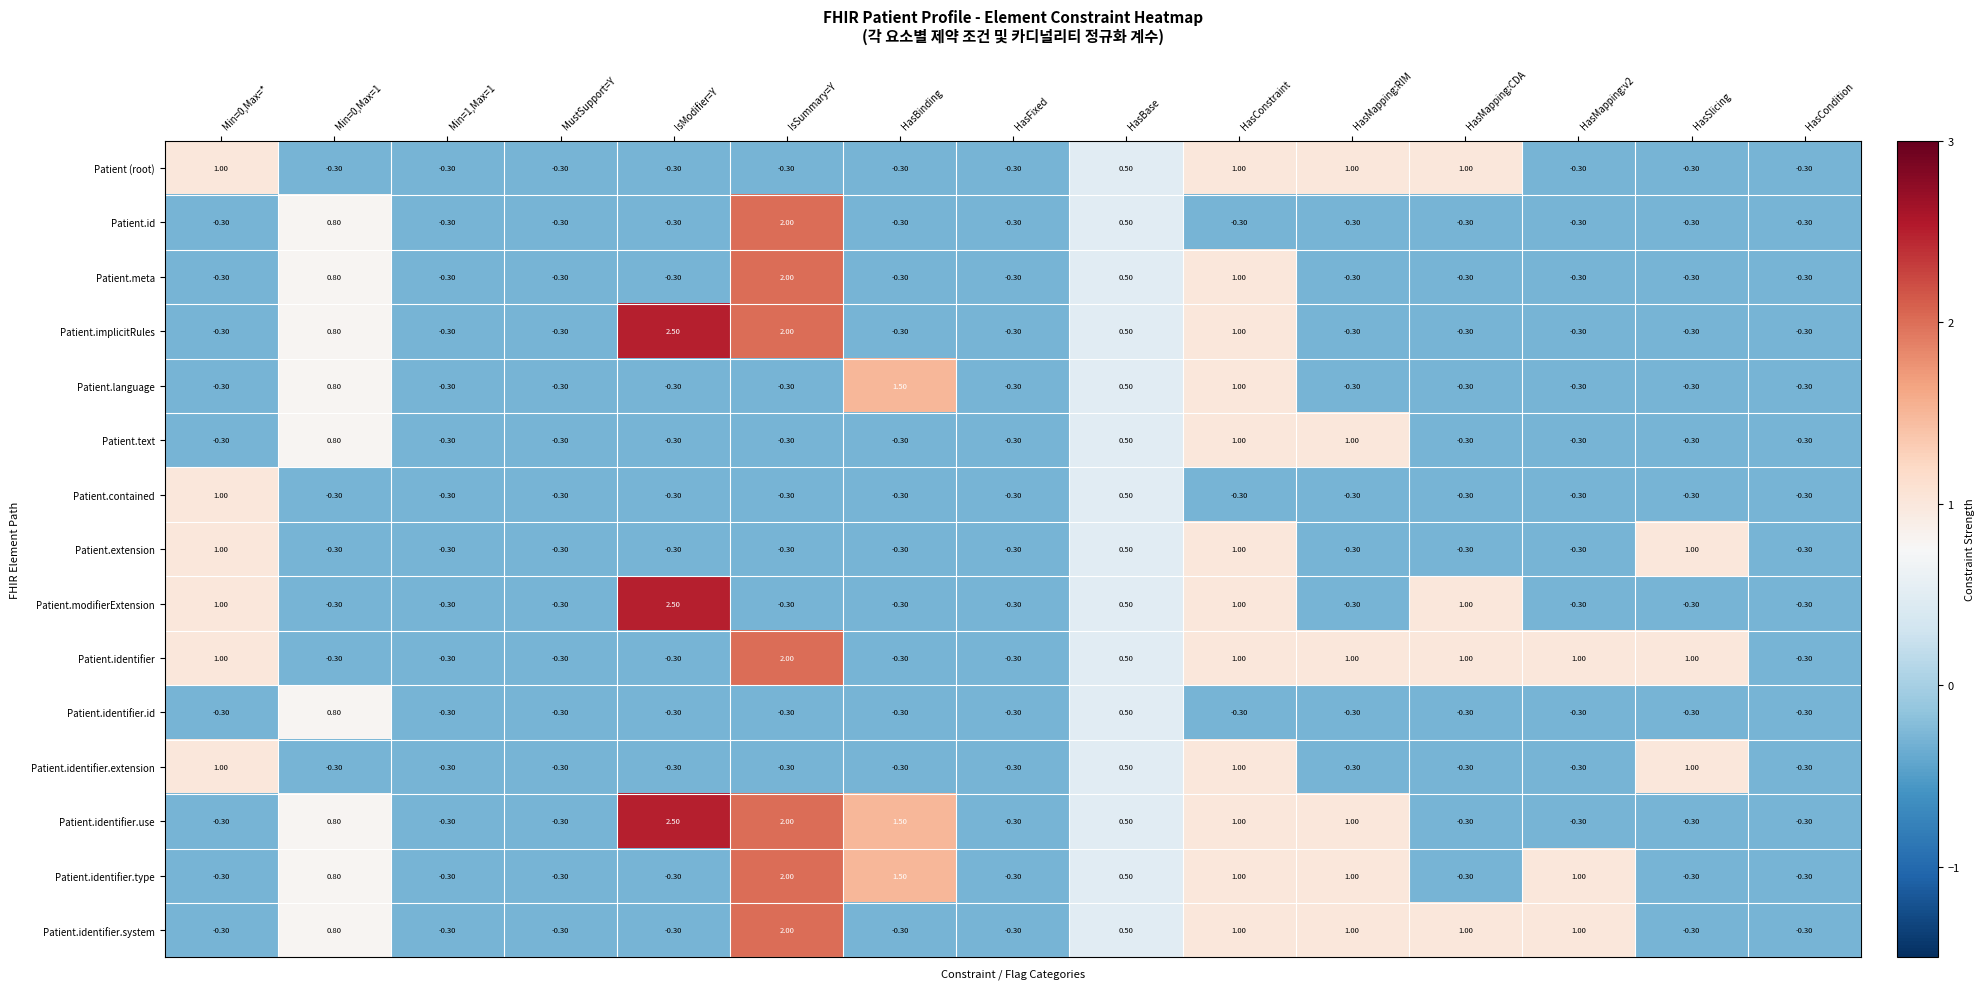

What is the sum of the Patient.text values at IsModifier=Y and HasMapping:v2?

-0.6